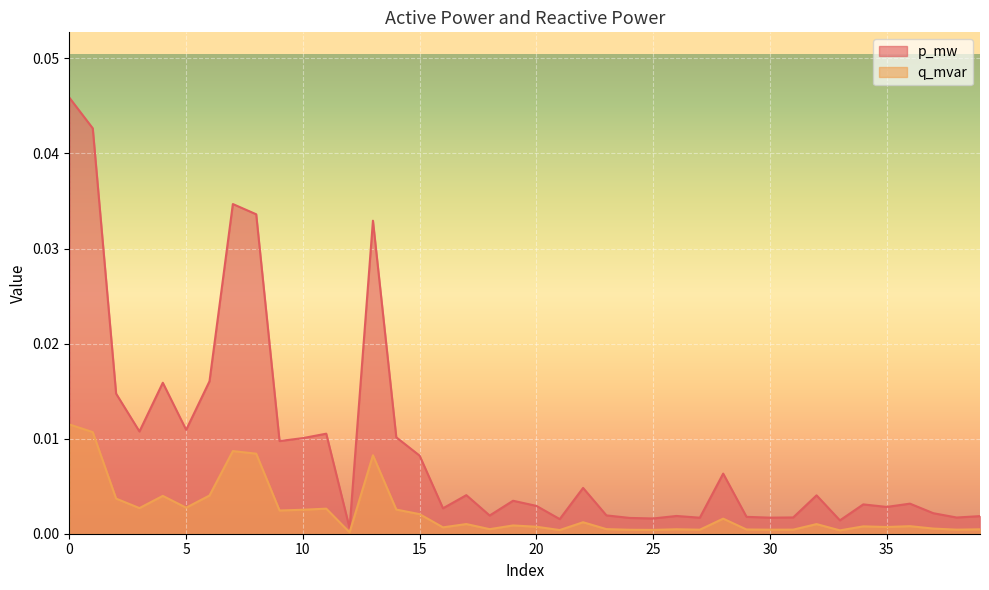

Rank the series by their maximum value, from highest to lowest.

p_mw, q_mvar